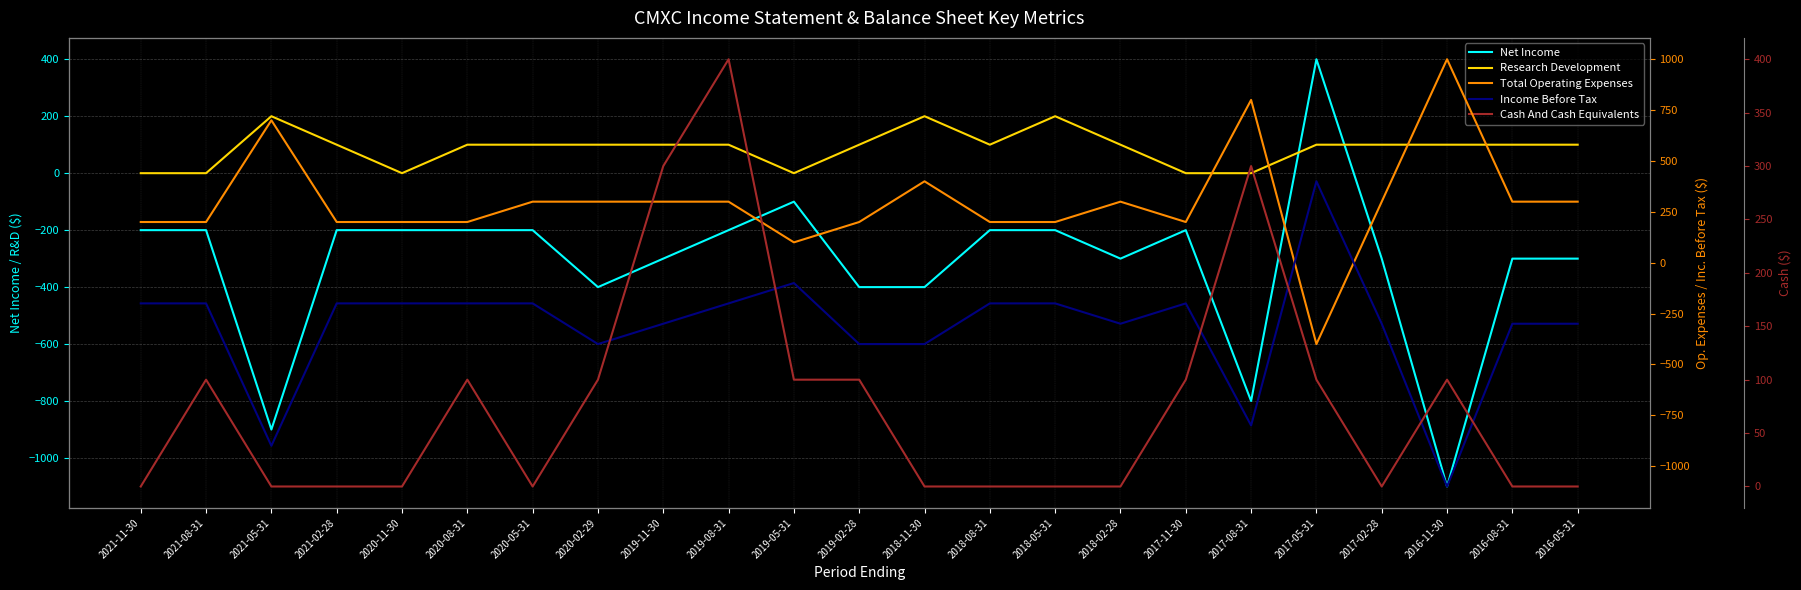

Rank the categories by Income Before Tax value from highest to lowest.

2017-05-31, 2019-05-31, 2021-11-30, 2021-08-31, 2021-02-28, 2020-11-30, 2020-08-31, 2020-05-31, 2019-08-31, 2018-08-31, 2018-05-31, 2017-11-30, 2019-11-30, 2018-02-28, 2017-02-28, 2016-08-31, 2016-05-31, 2020-02-29, 2019-02-28, 2018-11-30, 2017-08-31, 2021-05-31, 2016-11-30